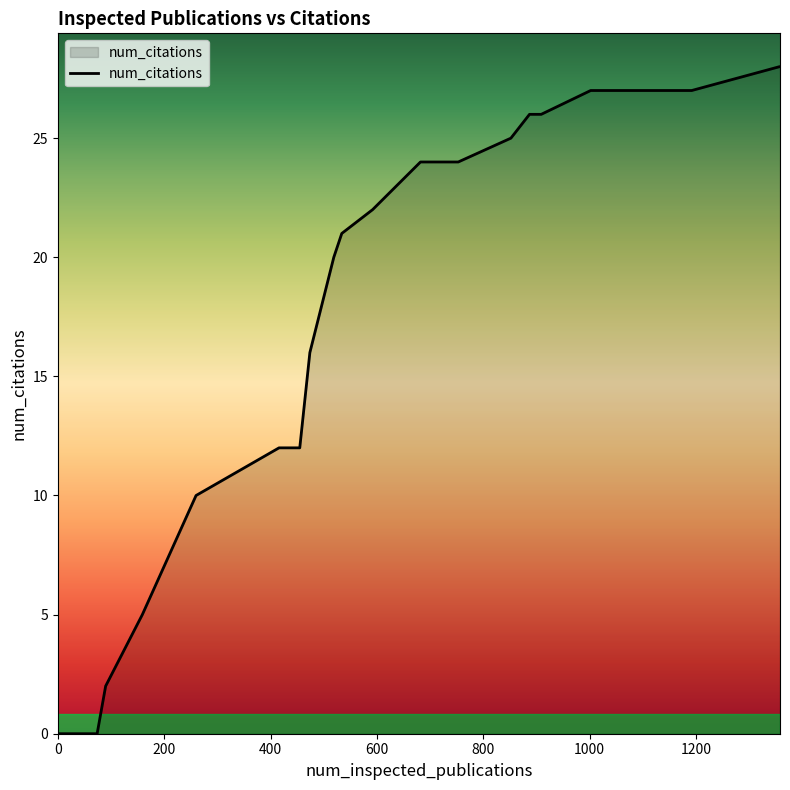

How many lines are shown in the chart?

1